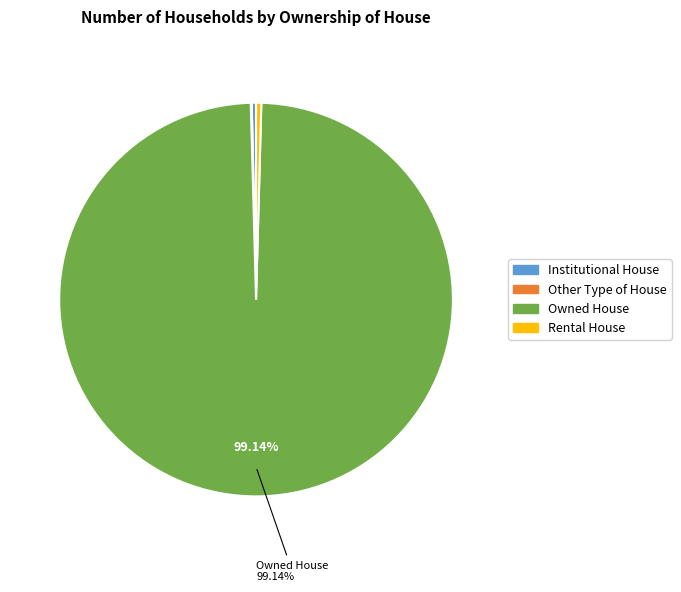

Is there a majority slice in this chart?

Yes